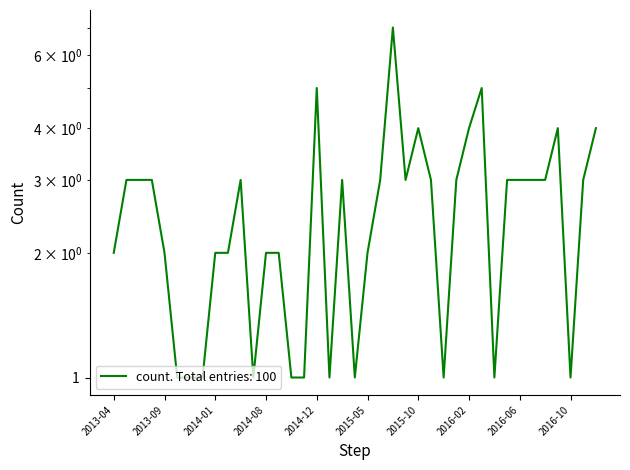

Is this an area chart (filled region under the line)?

No